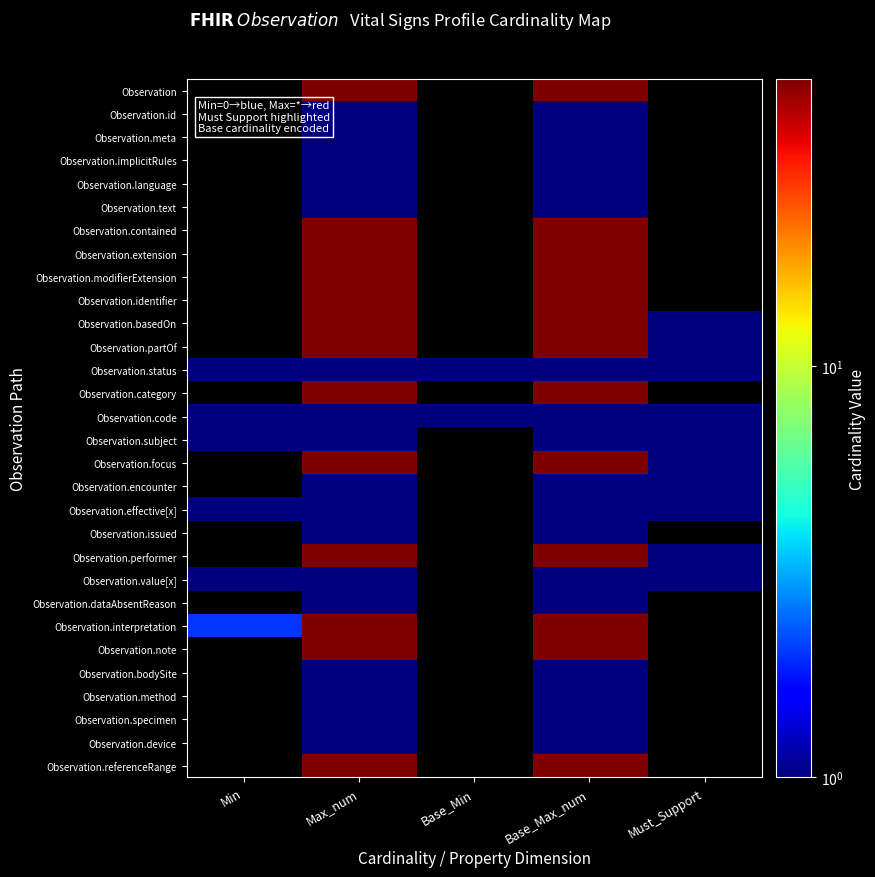

What is the total value across all series at Min?

7